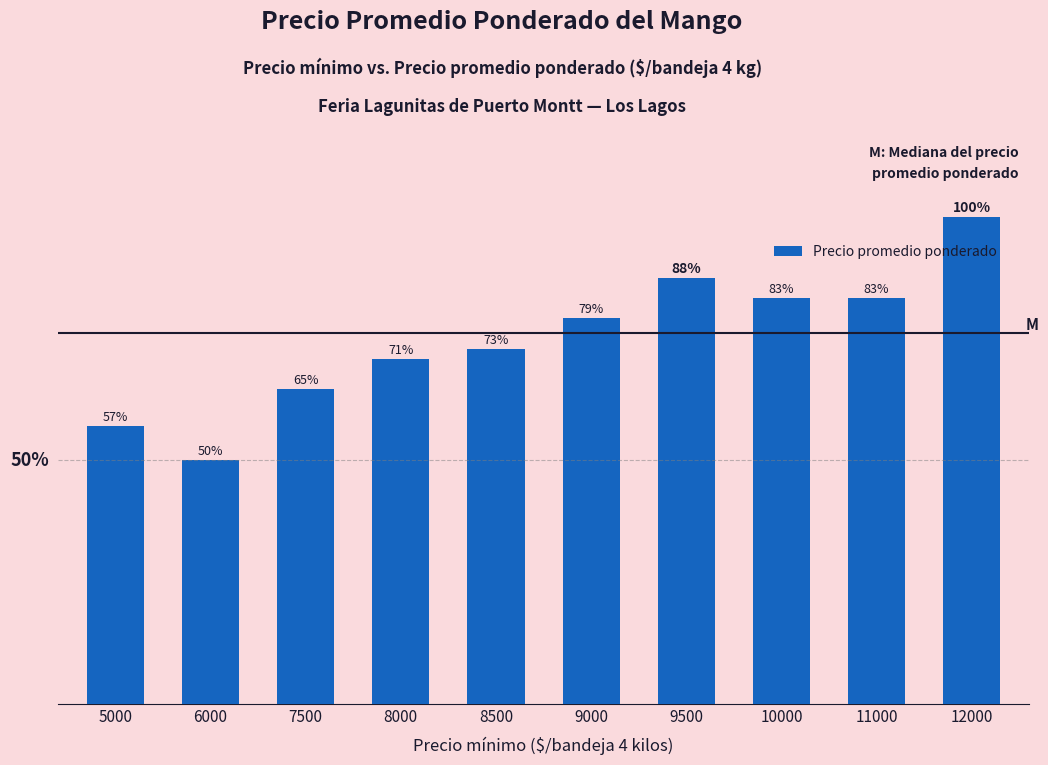

Read the value at 10000.

10000